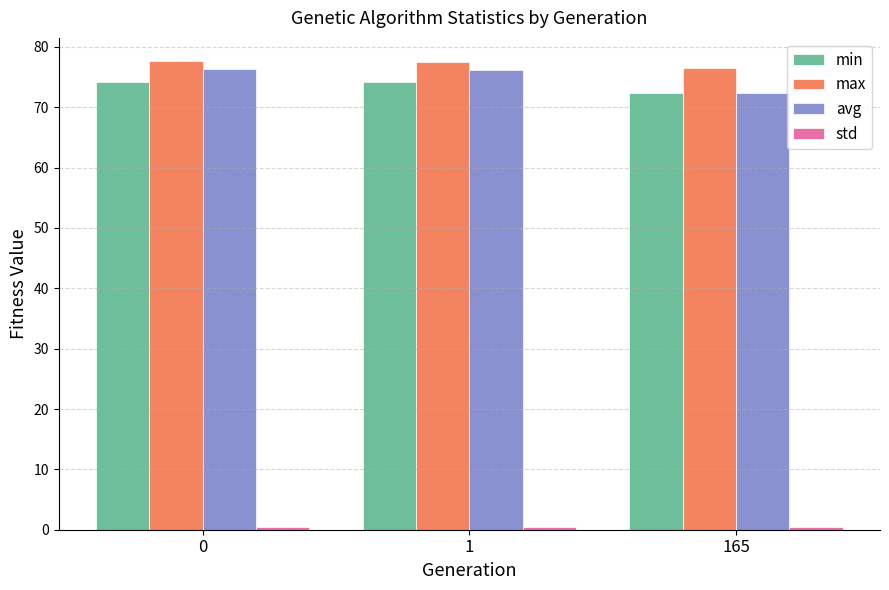

How many data points in min are less than 74?

1